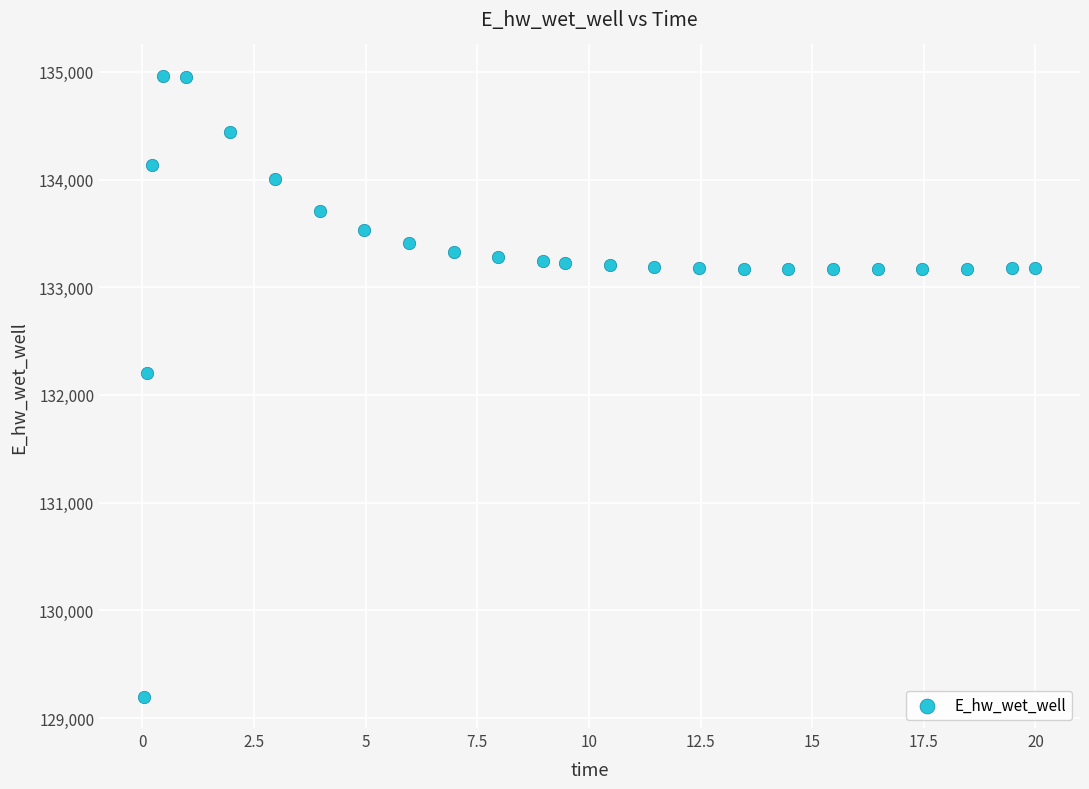

What Y value in the scatter plot is closest to 132080?

132207.1